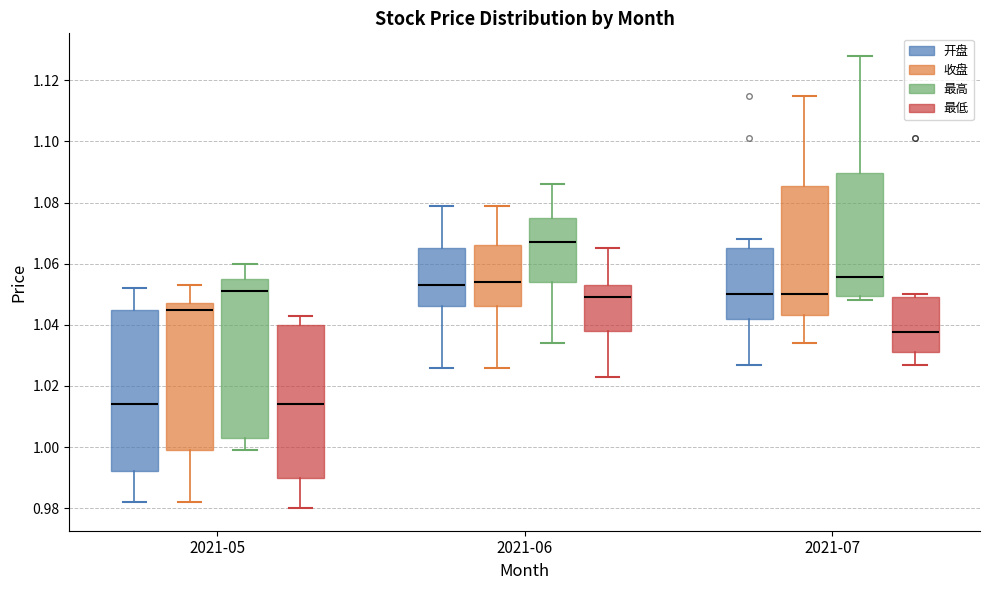

Reading left to right, transcribe this box plot: for each box, give where its median line is, the range the box spans, and where its two whiskers end, as read against the y-axis. The values are not printed on the chart, so give them approximately, as read against the axis.

2021-05 (开盘): median 1.014, box 0.992 to 1.046, whiskers 0.982 to 1.052
2021-05 (收盘): median 1.046, box 1.000 to 1.048, whiskers 0.982 to 1.054
2021-05 (最高): median 1.052, box 1.004 to 1.056, whiskers 1.000 to 1.060
2021-05 (最低): median 1.014, box 0.990 to 1.040, whiskers 0.980 to 1.044
2021-06 (开盘): median 1.054, box 1.046 to 1.066, whiskers 1.026 to 1.080
2021-06 (收盘): median 1.054, box 1.046 to 1.066, whiskers 1.026 to 1.080
2021-06 (最高): median 1.068, box 1.054 to 1.076, whiskers 1.034 to 1.086
2021-06 (最低): median 1.050, box 1.038 to 1.054, whiskers 1.024 to 1.066
2021-07 (开盘): median 1.050, box 1.042 to 1.066, whiskers 1.028 to 1.068
2021-07 (收盘): median 1.050, box 1.044 to 1.086, whiskers 1.034 to 1.116
2021-07 (最高): median 1.056, box 1.050 to 1.090, whiskers 1.048 to 1.128
2021-07 (最低): median 1.038, box 1.032 to 1.050, whiskers 1.028 to 1.050 (just above the box's upper edge)